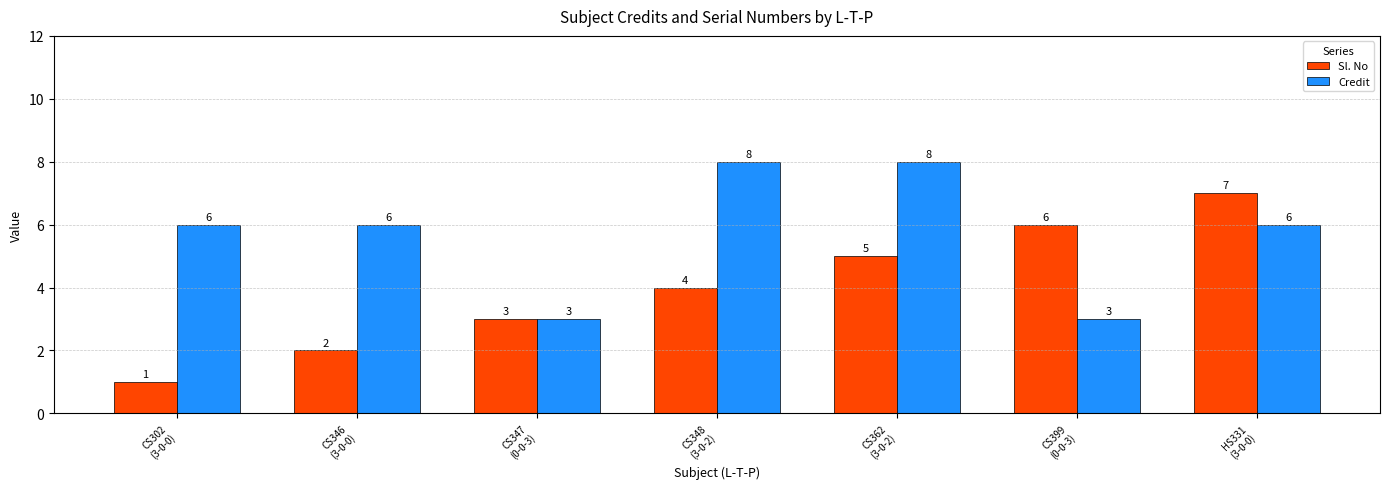

How many values in the Sl. No series are below 4?

3